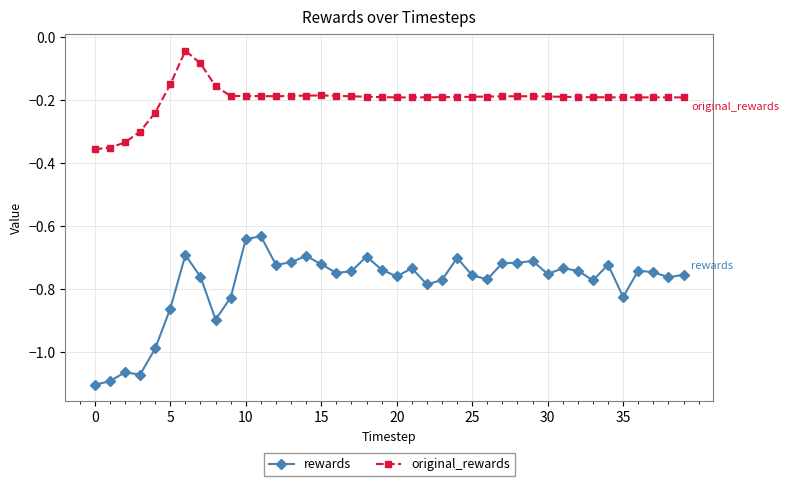

Is this an area chart (filled region under the line)?

No